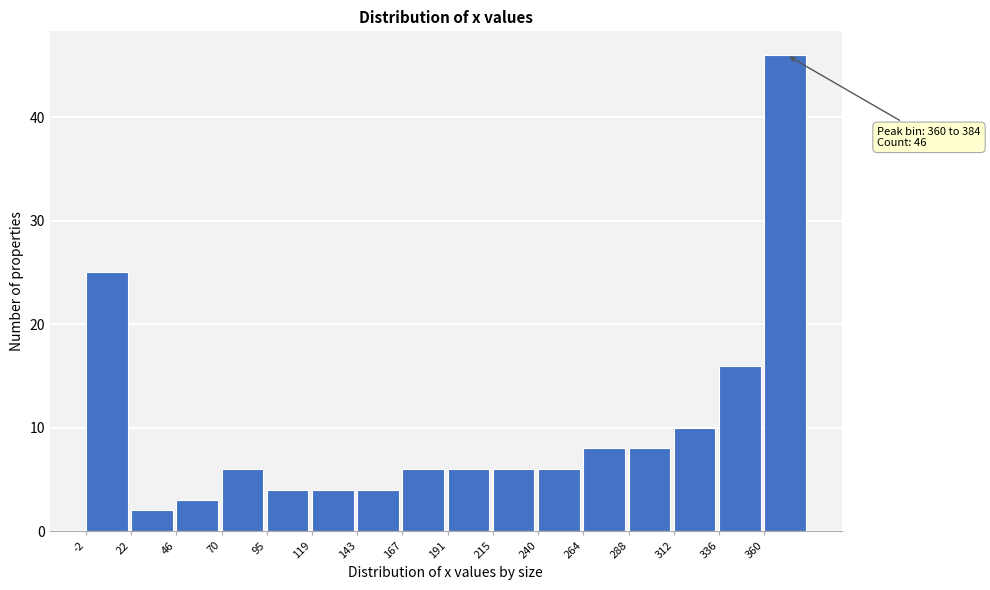

Over which range of the x-axis is the bar tallest?

360 to 385